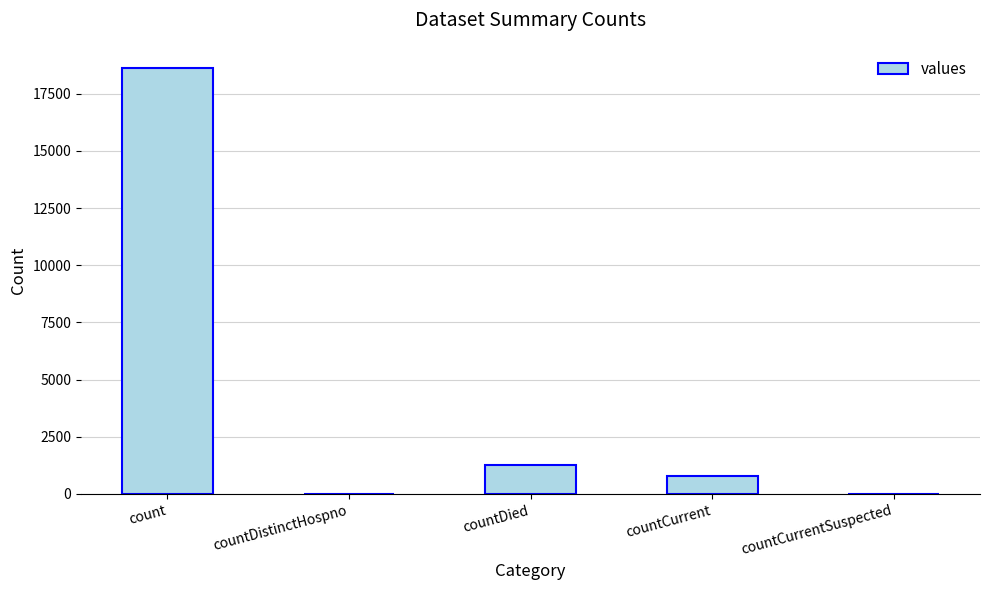

What is the sum of all values?

20654